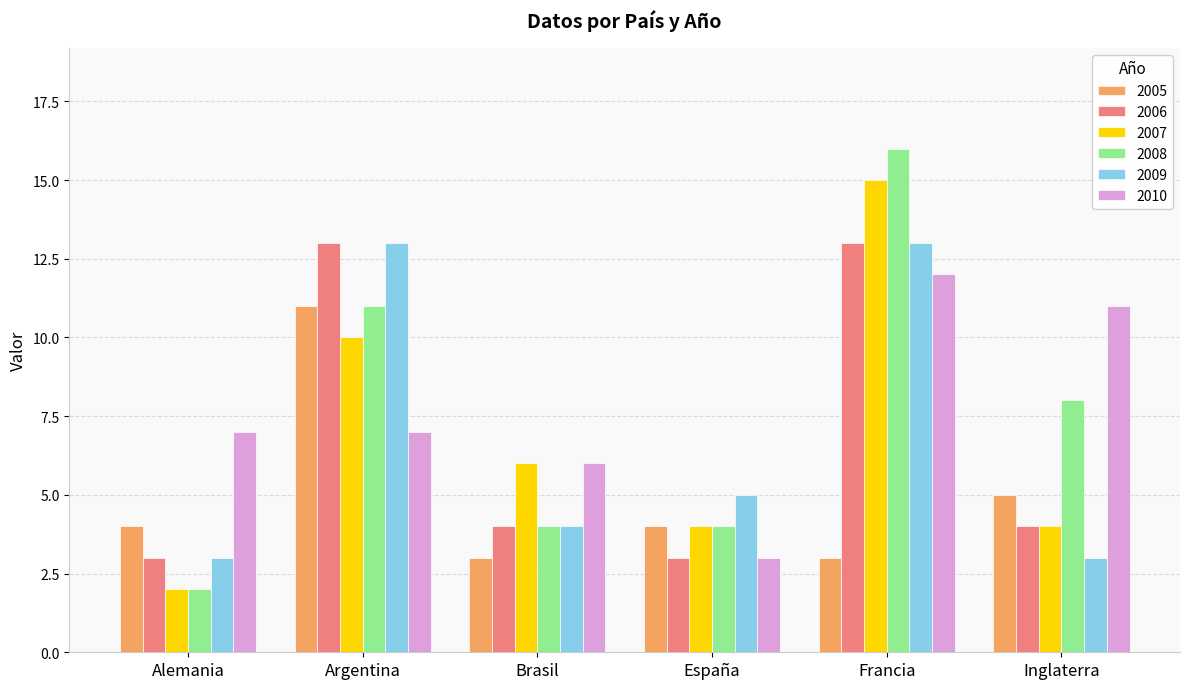

Is it true that 2007 equals 9 at Brasil?

False